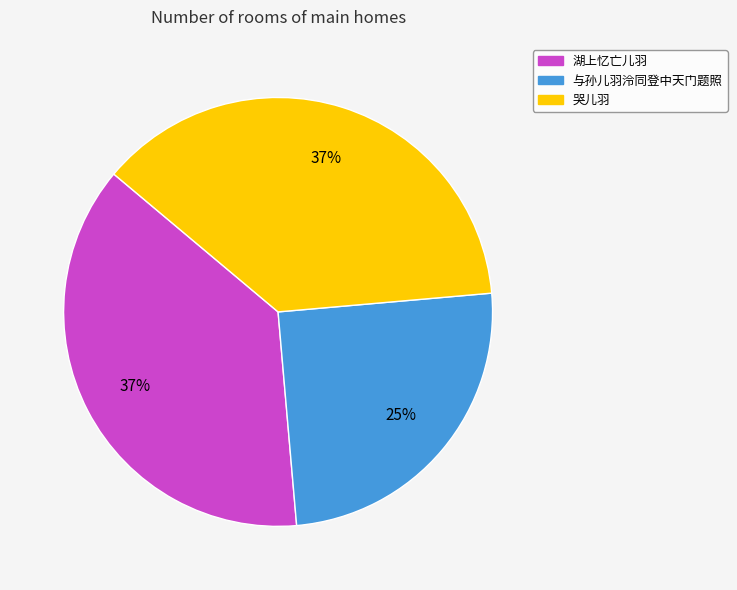

To the nearest percent, what portion does 湖上忆亡儿羽 represent?

37%